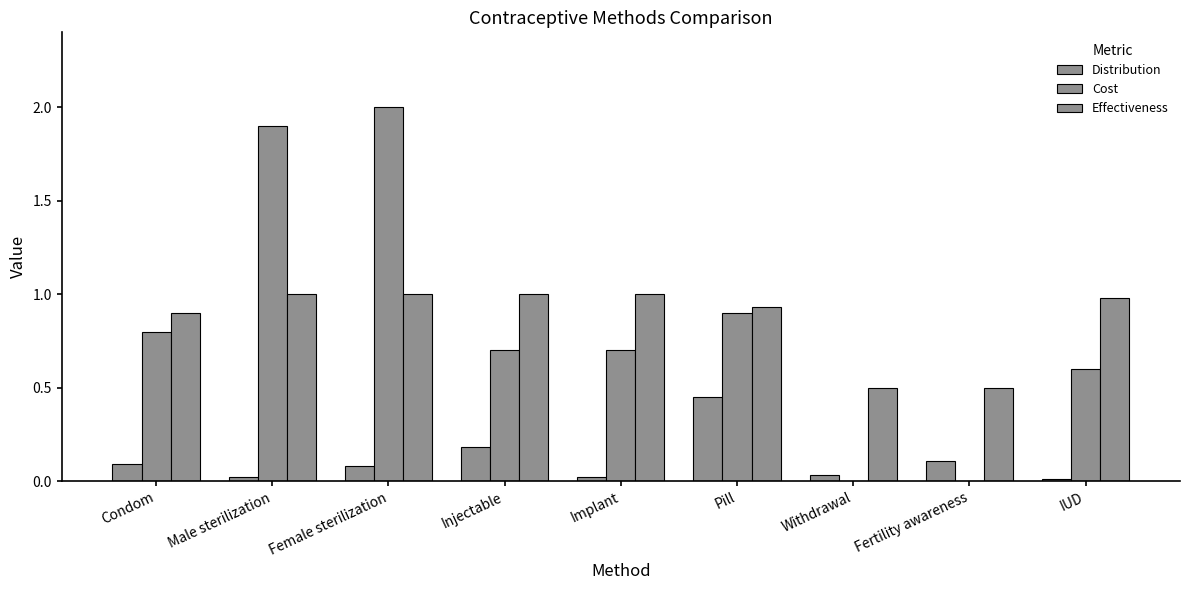

What is the maximum value for Cost?

2.0